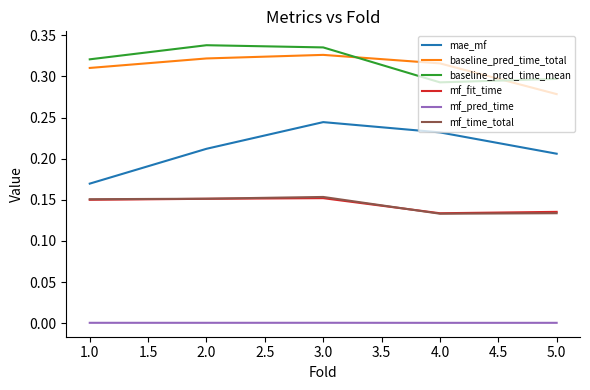

How many times do baseline_pred_time_mean and baseline_pred_time_total cross each other?

2